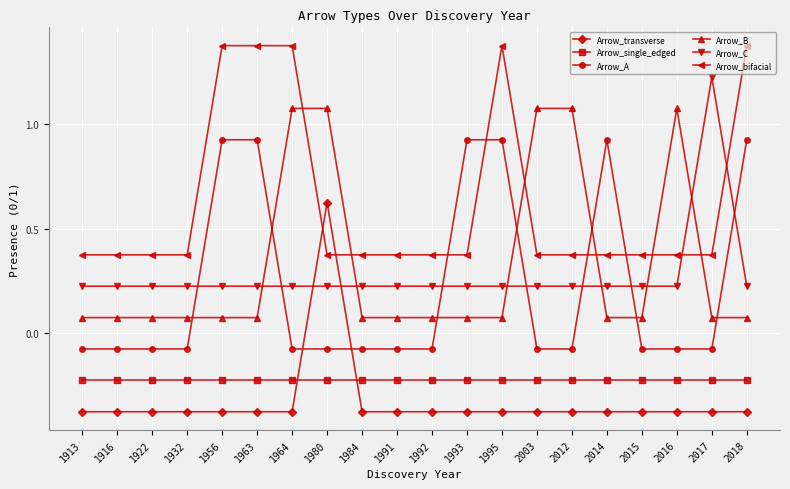

What is the value of the Arrow_single_edged point at the 1st from the left?

-0.2